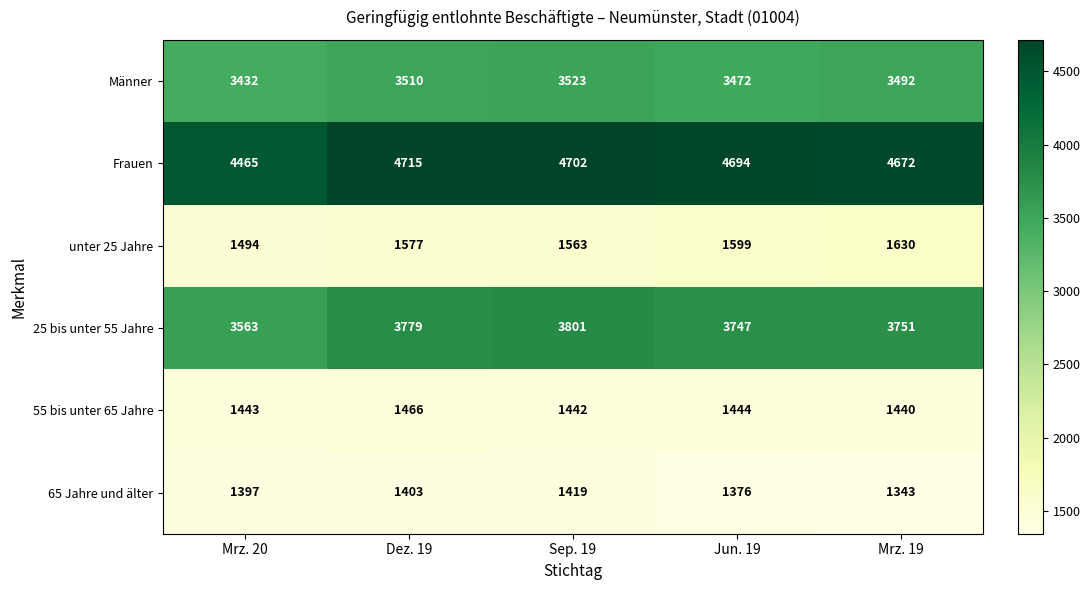

Reading left to right, what are all the values shown in this chart?

Männer: 3432	3510	3523	3472	3492
Frauen: 4465	4715	4702	4694	4672
unter 25 Jahre: 1494	1577	1563	1599	1630
25 bis unter 55 Jahre: 3563	3779	3801	3747	3751
55 bis unter 65 Jahre: 1443	1466	1442	1444	1440
65 Jahre und älter: 1397	1403	1419	1376	1343